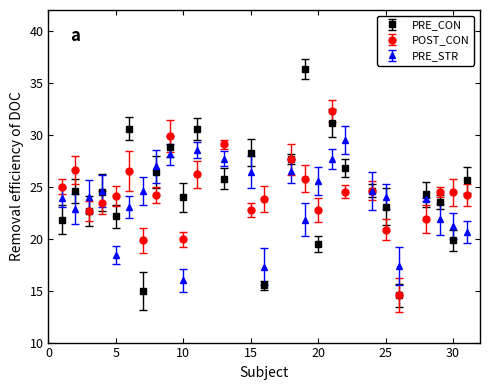

Which series has the largest range (max minus min)?

PRE_CON